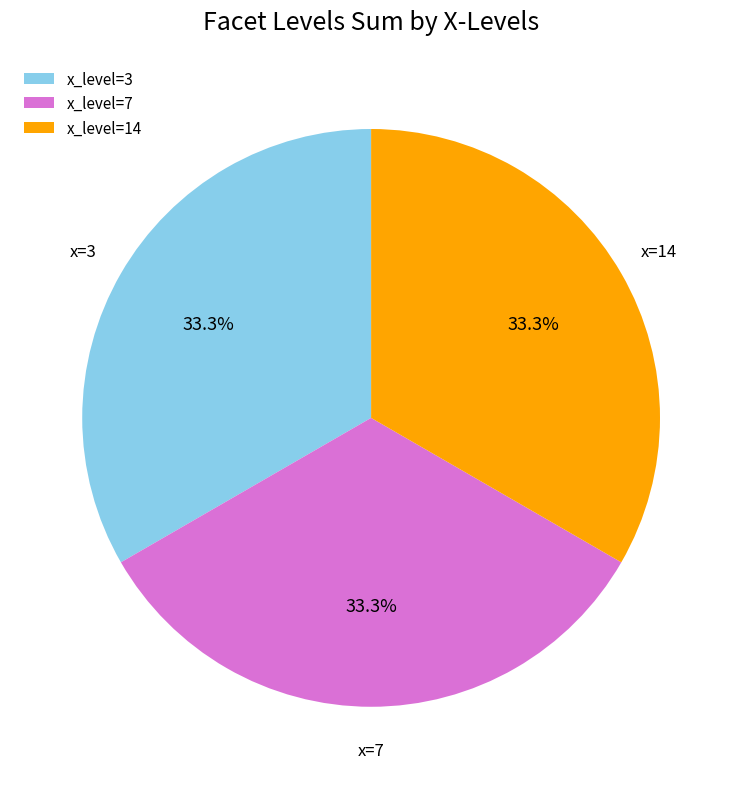

Approximately how many times larger is the value at x=3 compared to x=7?

1.0